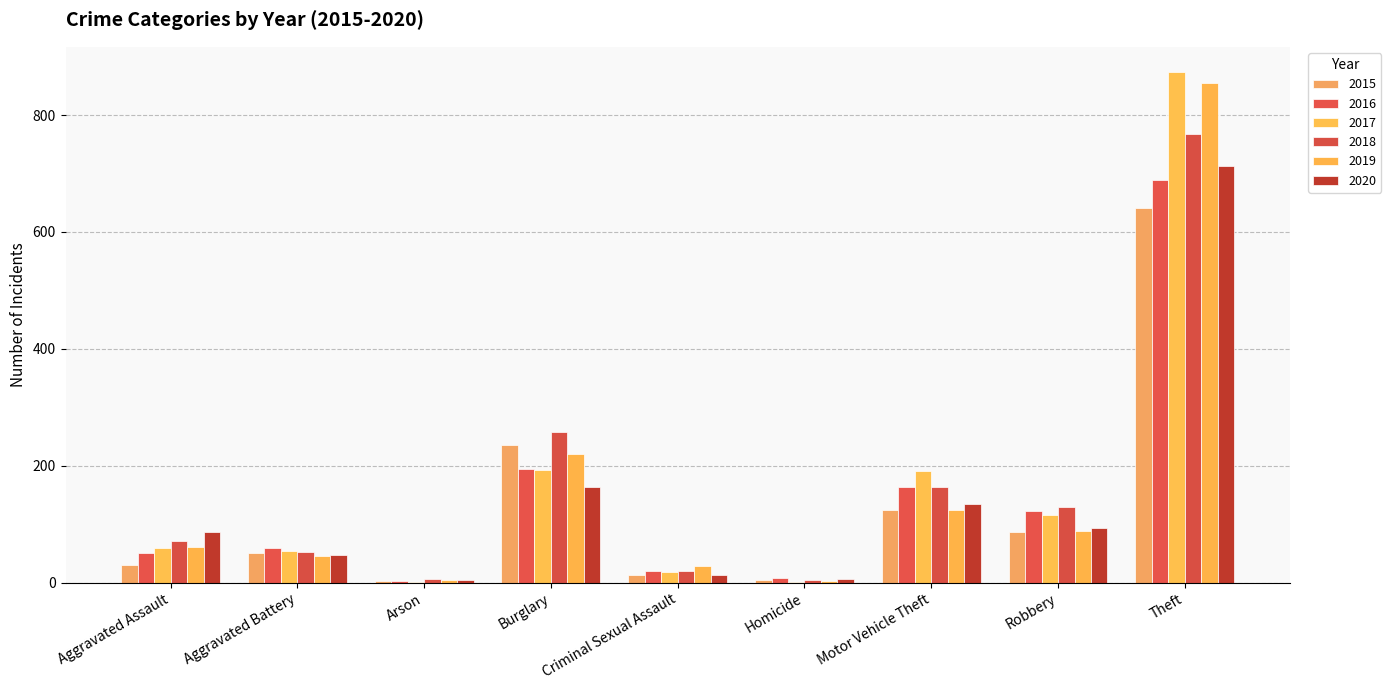

What is the total value across all series at Burglary?

1263